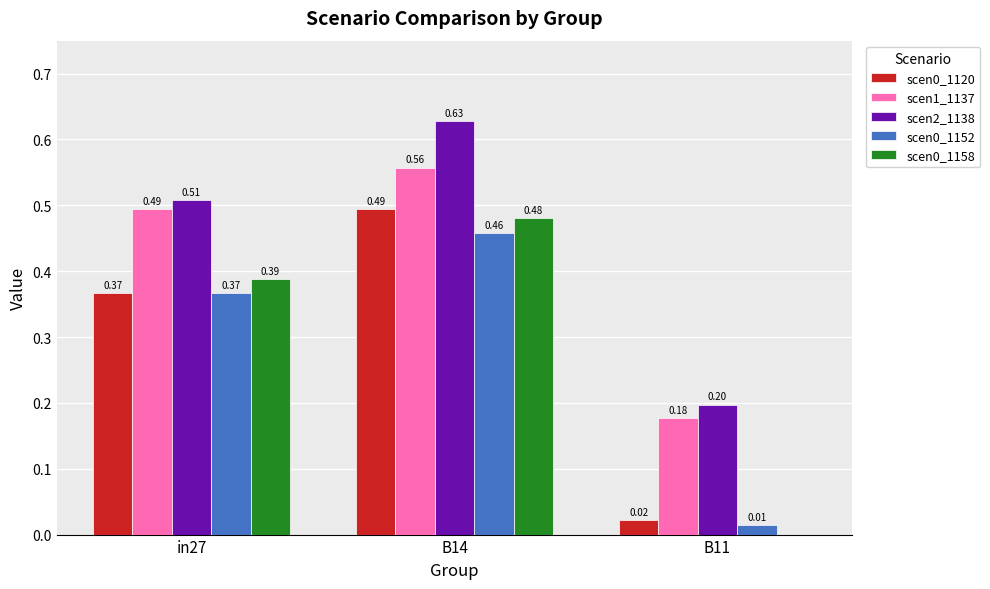

Does the chart contain stacked bars?

No